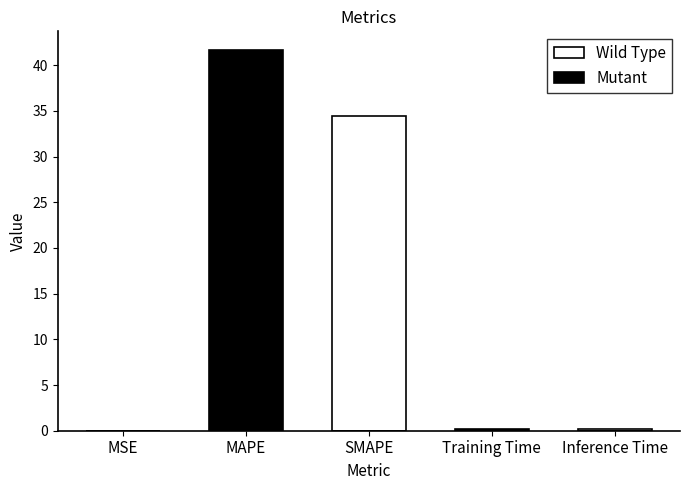

List the series in order of their peak value, highest first.

Mutant, Wild Type